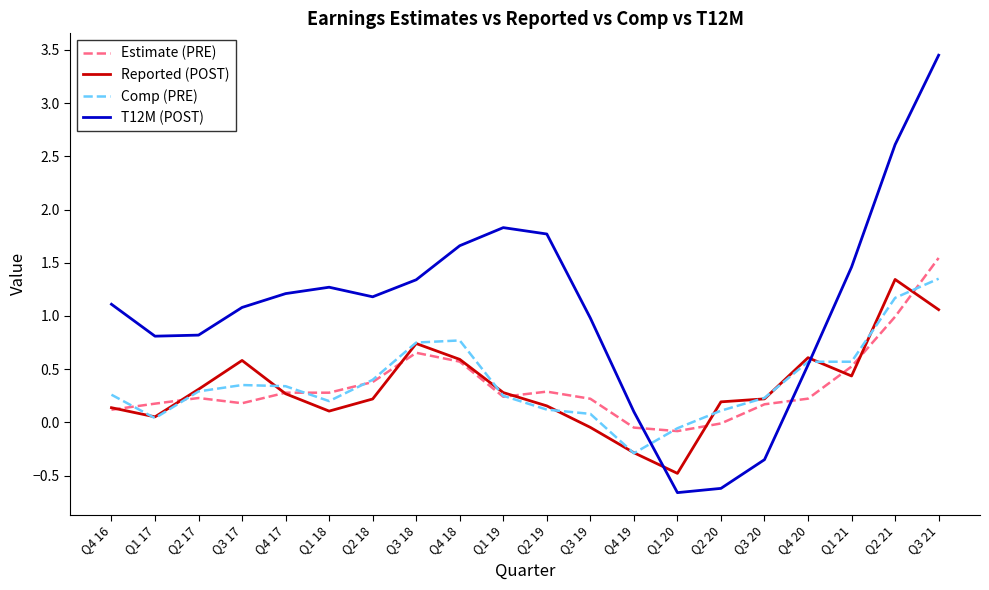

Is the value of Reported (POST) at Q3 20 greater than the value of Comp (PRE) at Q2 18?

No